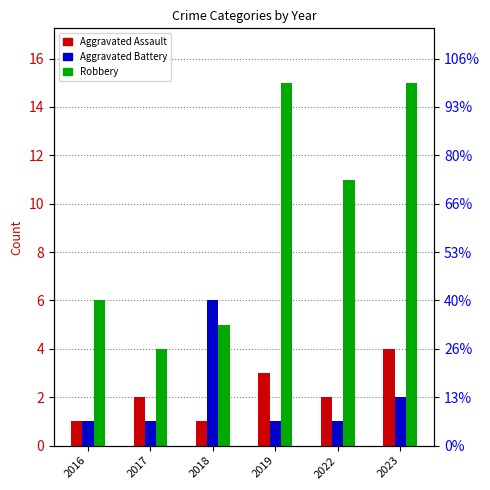

What is the value of the Aggravated Assault bar at the 4th from the left?

3